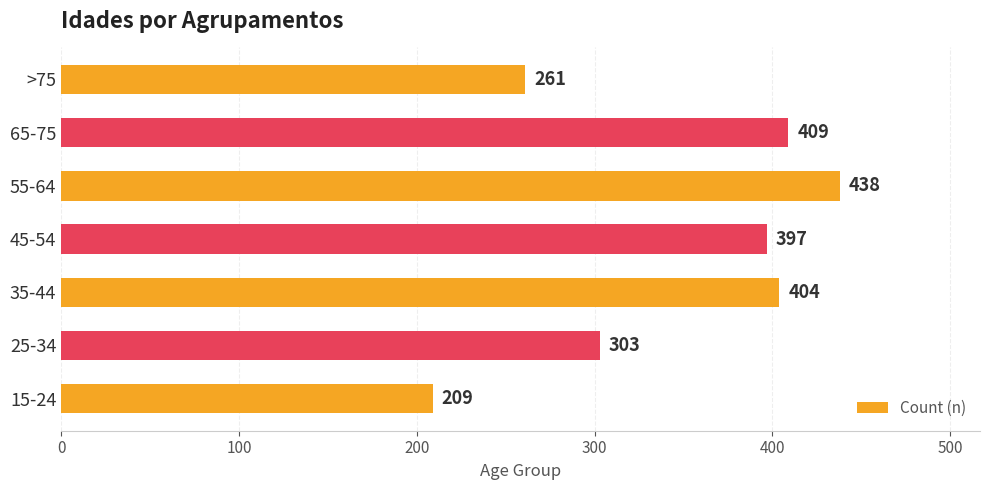

What is the difference between the second highest and second lowest values?

148